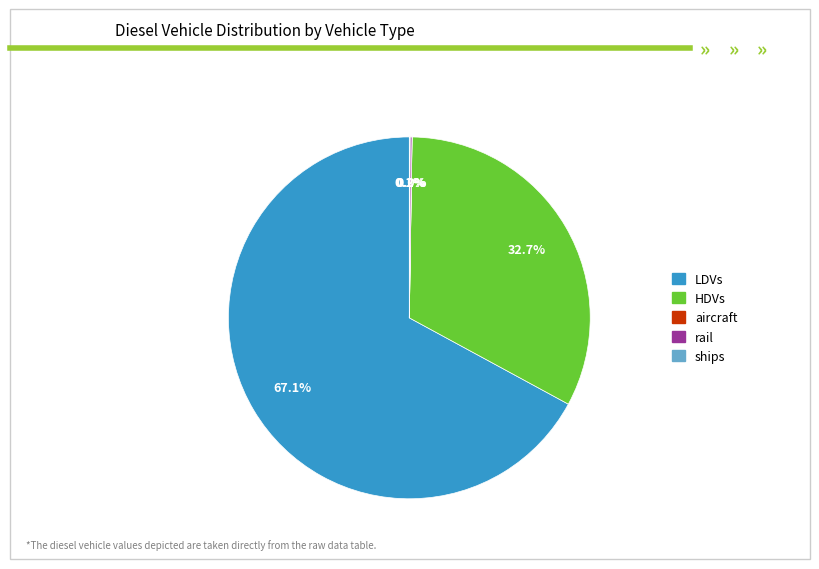

Between HDVs and LDVs, which is larger?

LDVs